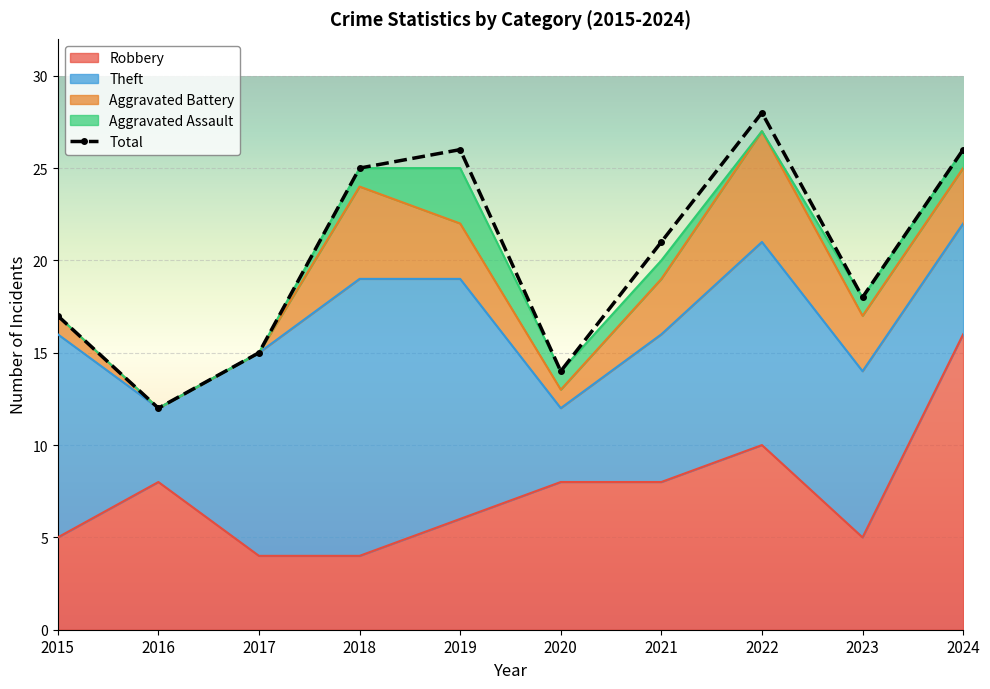

How many interior local peaks does the Robbery series have?

2